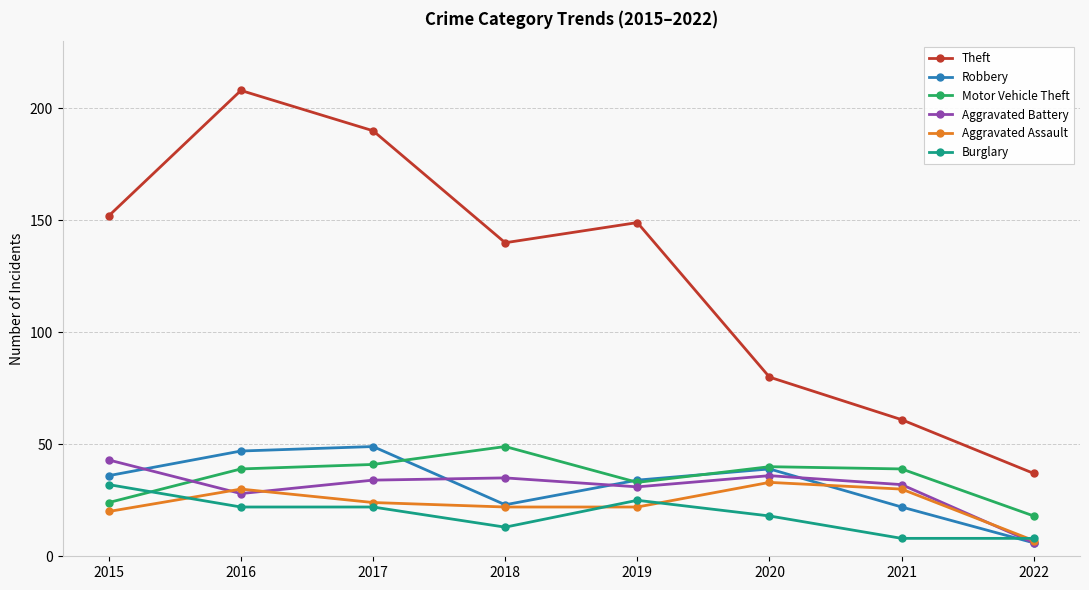

What are all the series names shown in the legend?

Theft, Robbery, Motor Vehicle Theft, Aggravated Battery, Aggravated Assault, Burglary